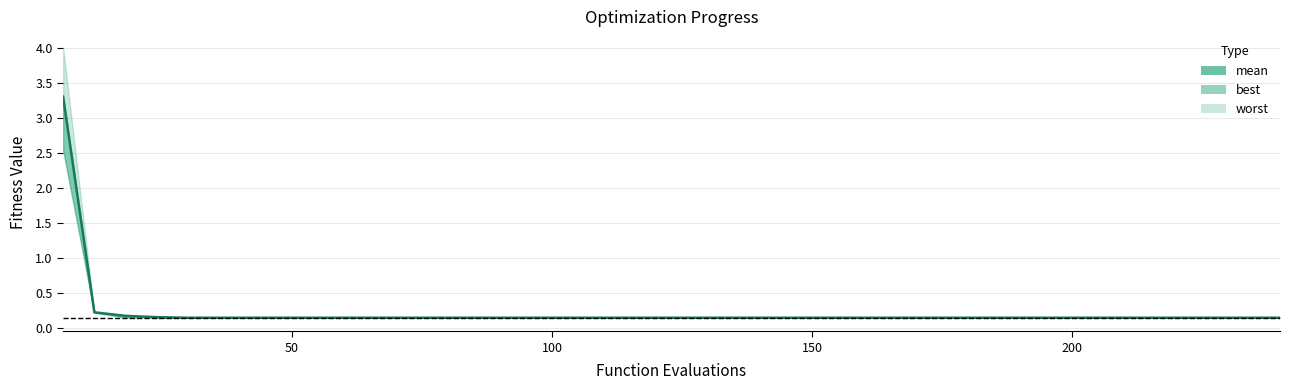

What is the difference between the maximum and second lowest values?

3.1